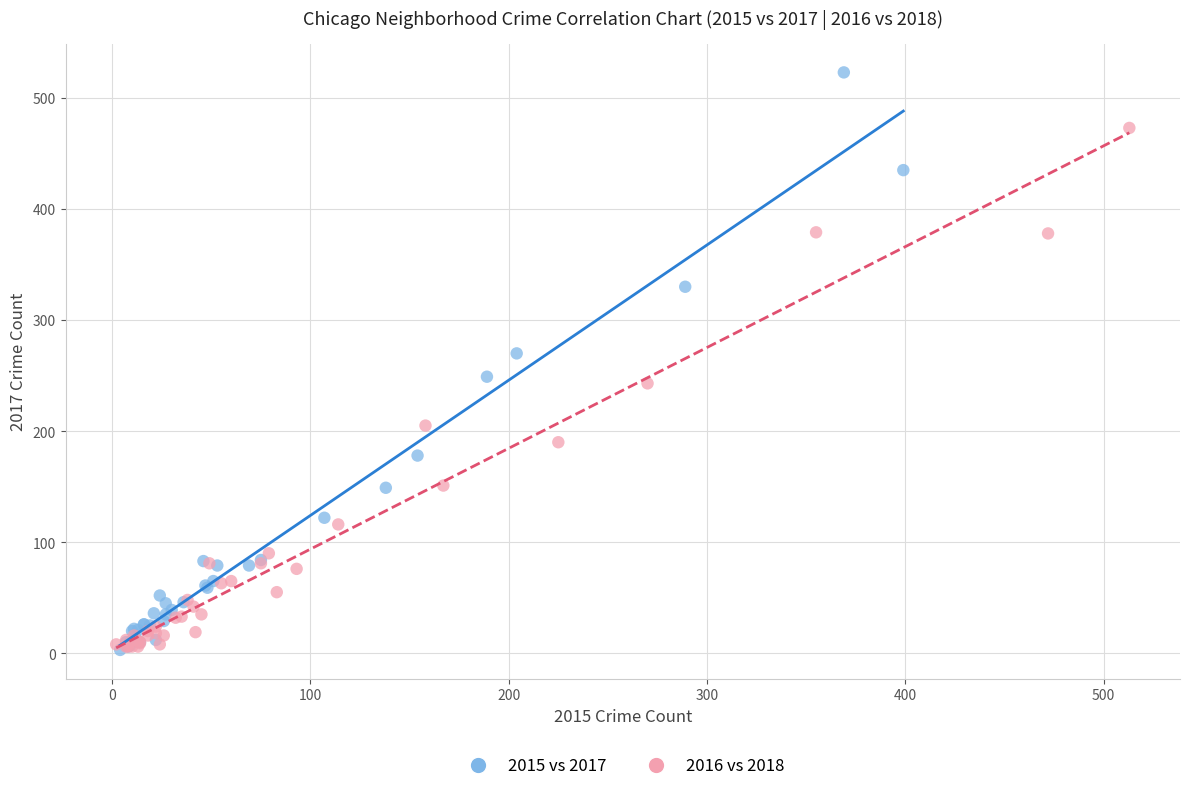

Which series has the widest spread of Y values?

2015 vs 2017